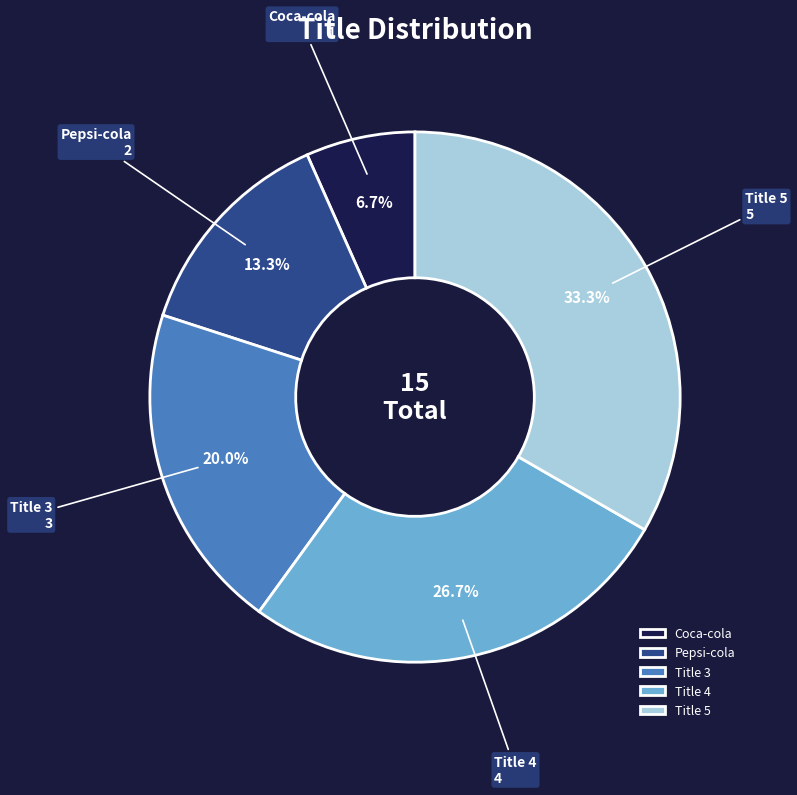

Do Title 5 and Title 3 together represent more than half of the pie?

Yes